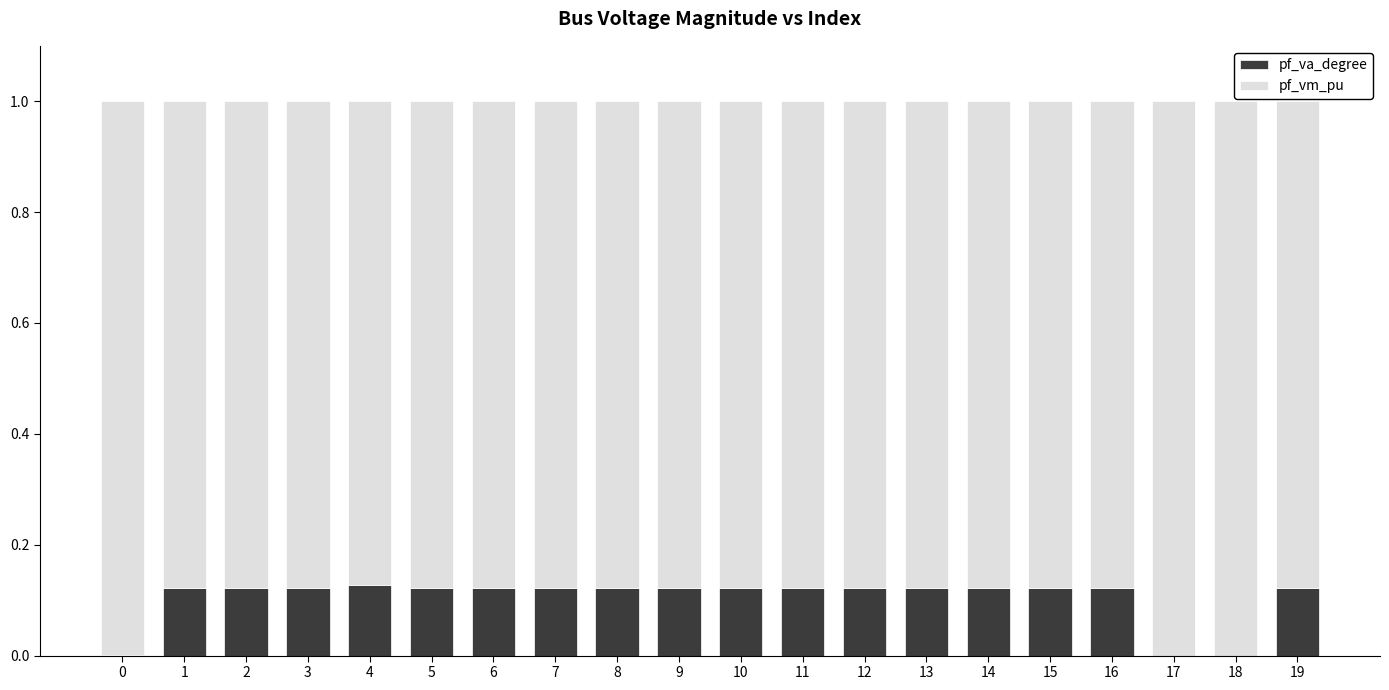

True or false: pf_va_degree has a value of 0.2 at 16.

False